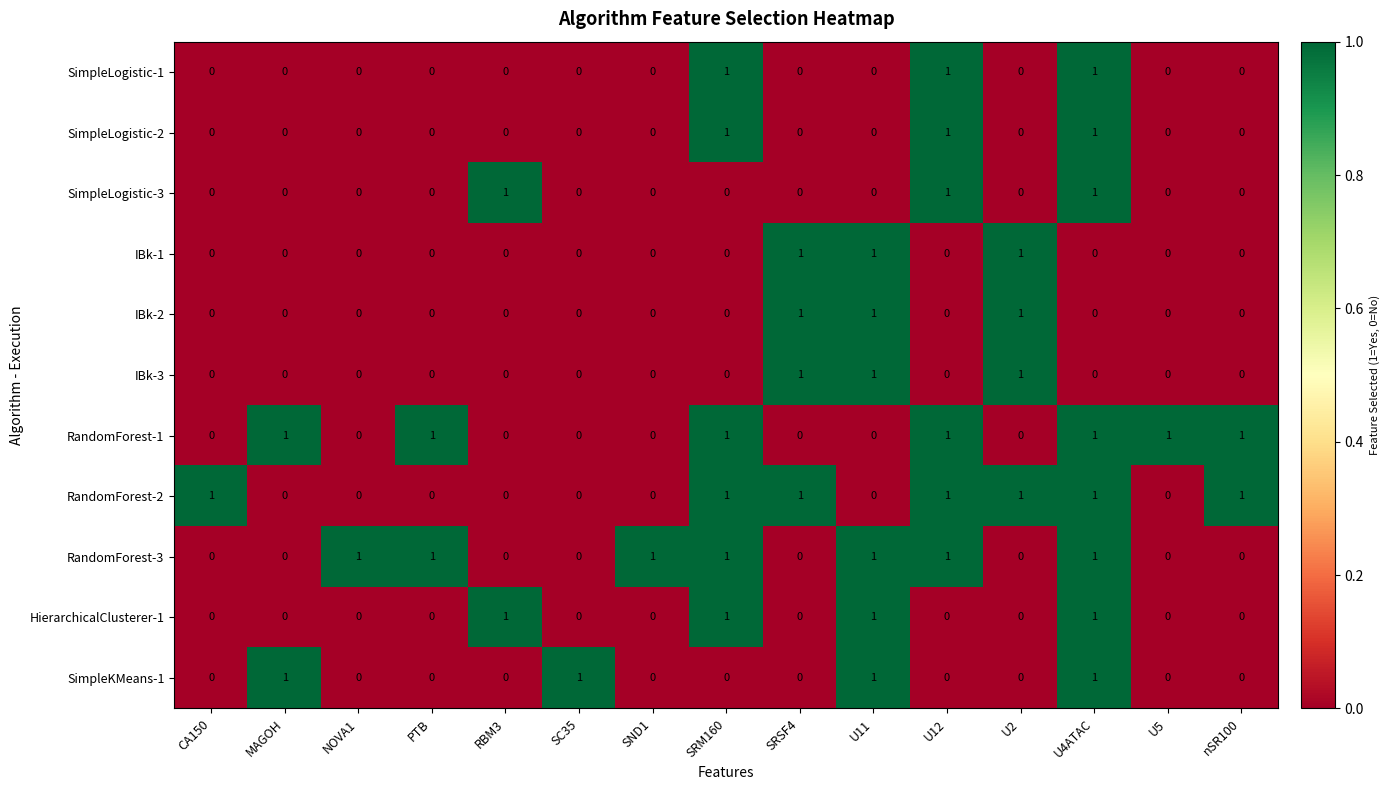

What is the total value across all series at U2?

4